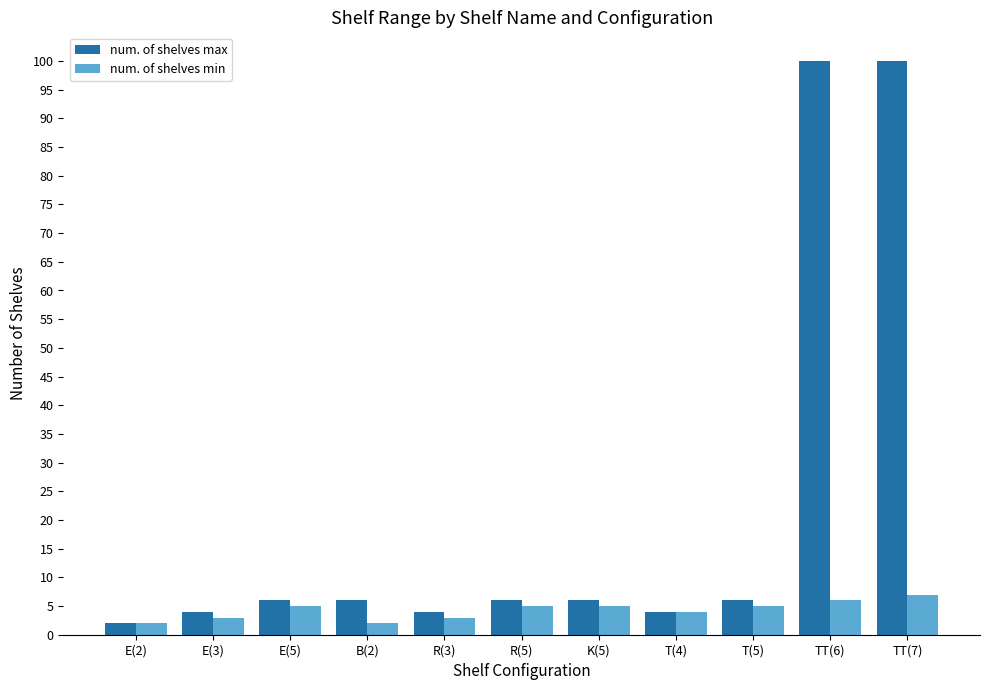

Is the value of num. of shelves max at R(3) greater than the value of num. of shelves min at TT(6)?

No